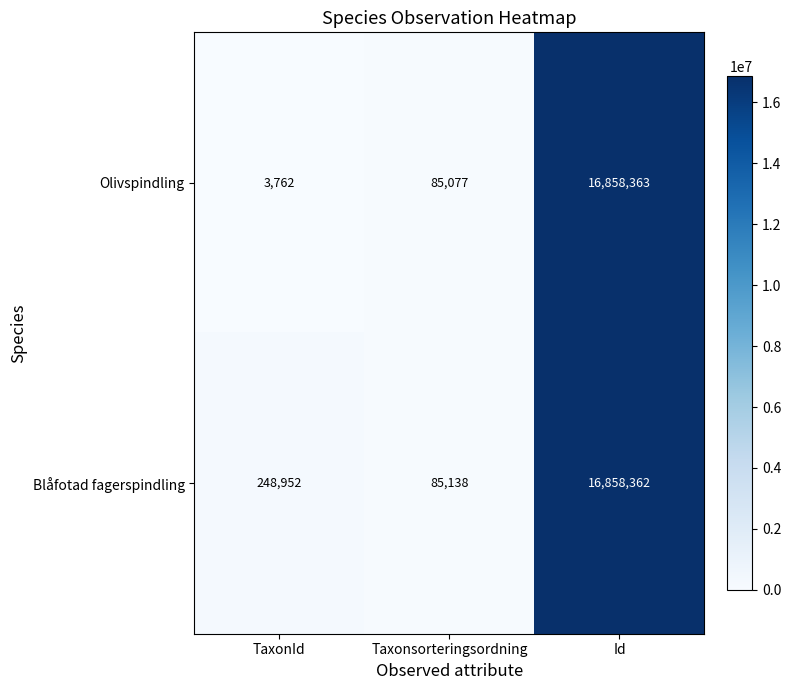

What is the approximate value of Blåfotad fagerspindling at TaxonId?

248952